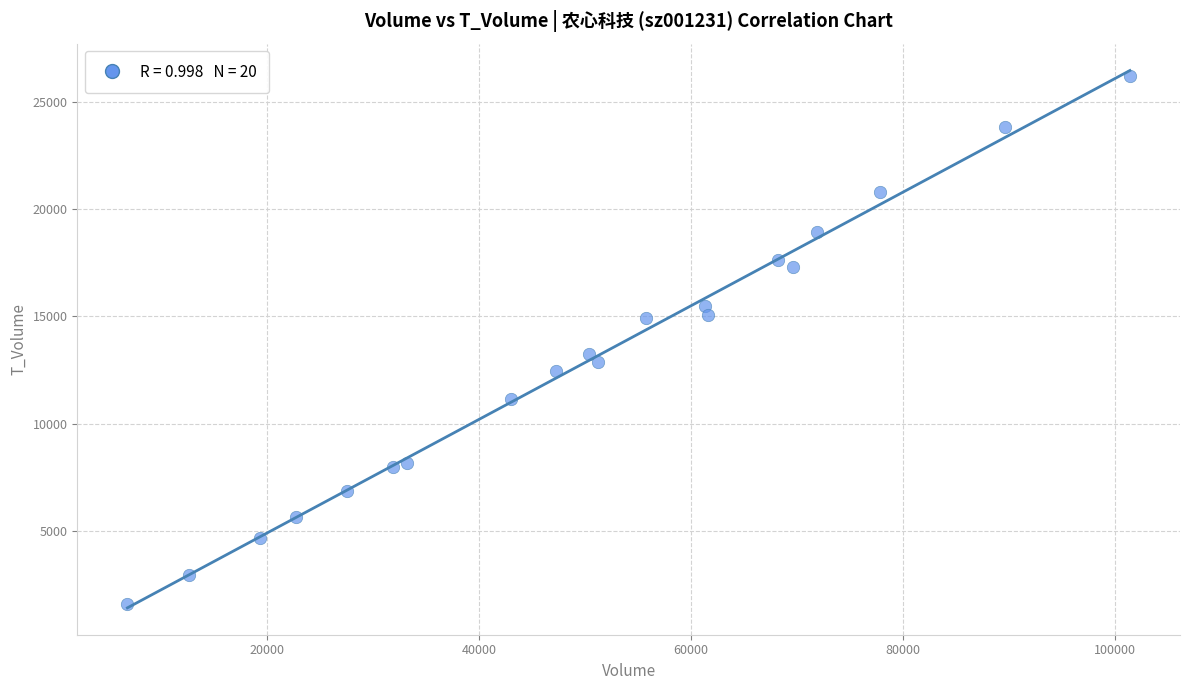

What Y value in the scatter plot is closest to 13903?

13248